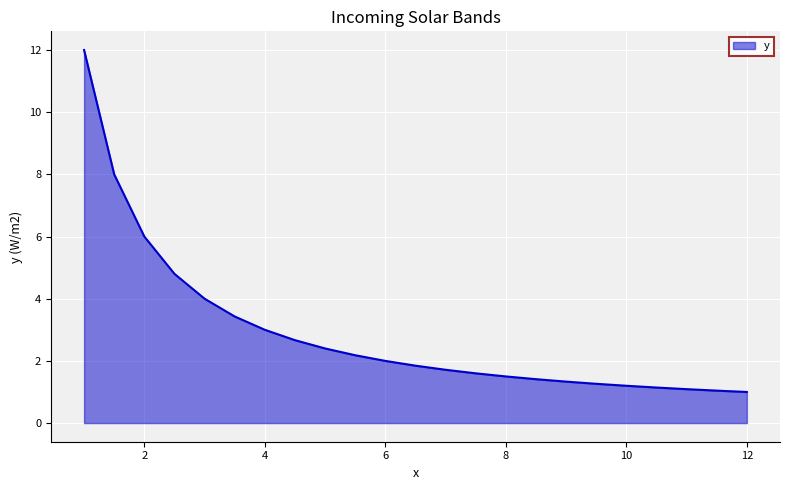

What is the difference between the maximum and minimum values?

11.0